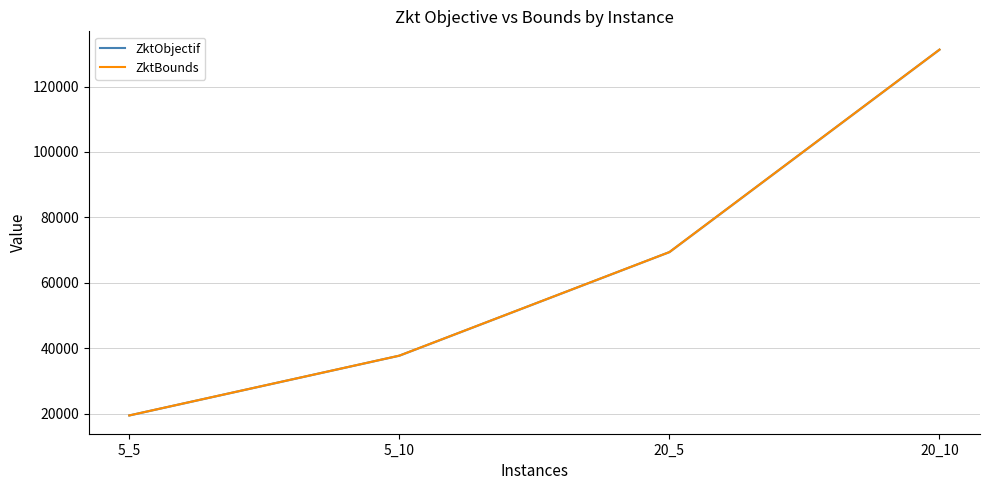

Reading left to right, what are all the values shown in this chart?

ZktObjectif: 5_5=19450.6	5_10=37730.2	20_5=69396.6	20_10=131292.9
ZktBounds: 5_5=19450.6	5_10=37729.9	20_5=69395.1	20_10=131283.5